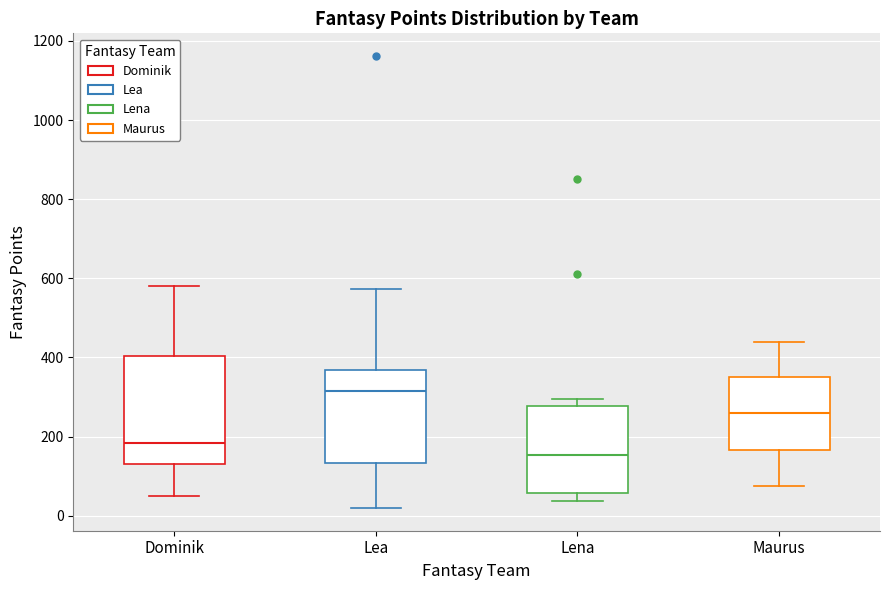

Which box is the tallest, from its lower edge to its upper edge?

Dominik